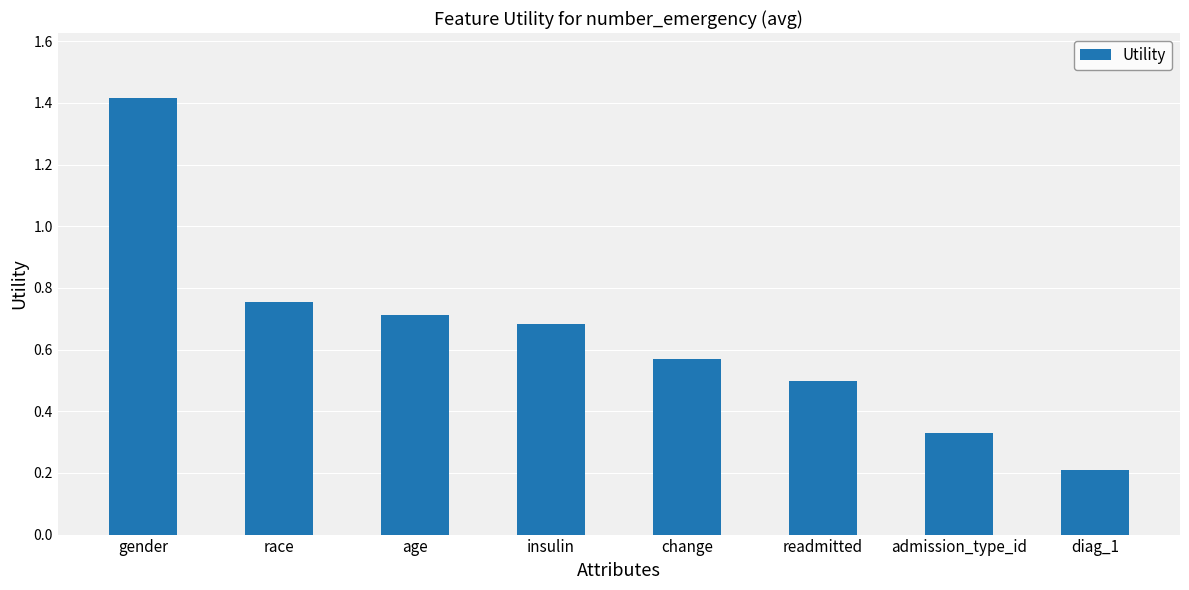

How many bars are there in total?

8